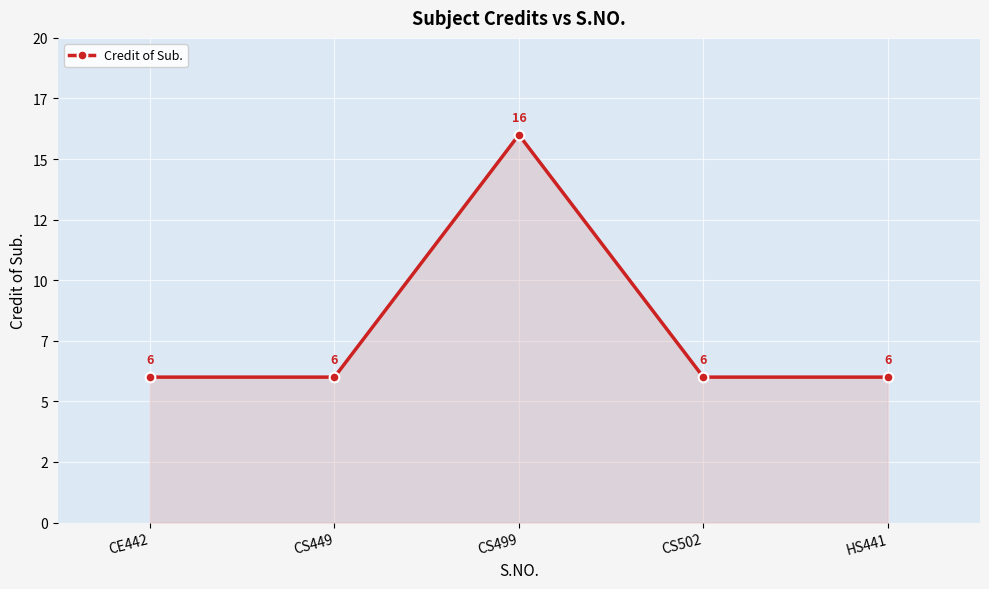

What is the minimum value shown in the chart?

6